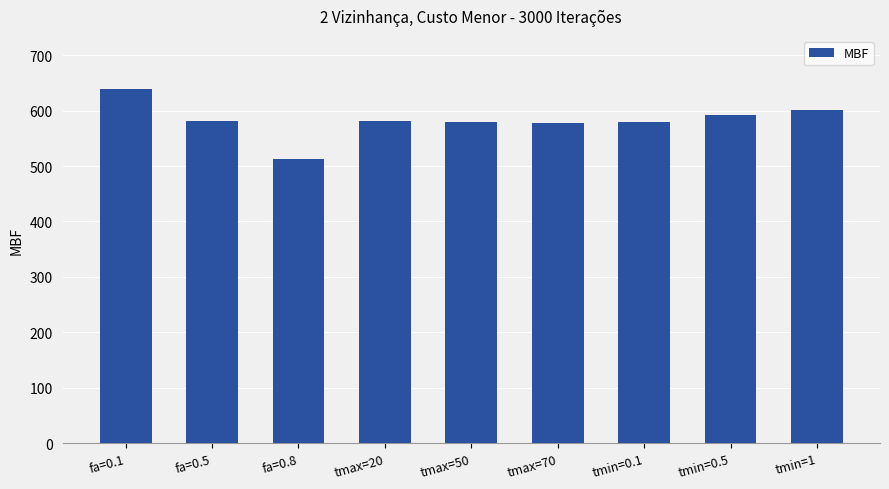

The chart shows a value of 184.0 at tmin=0.1. True or false?

False